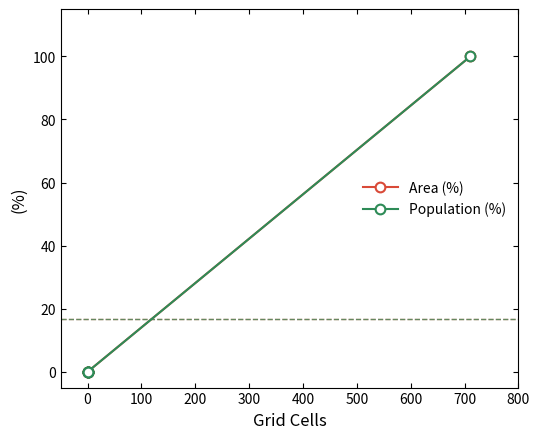

Which has a higher value, 400 or 300?

400